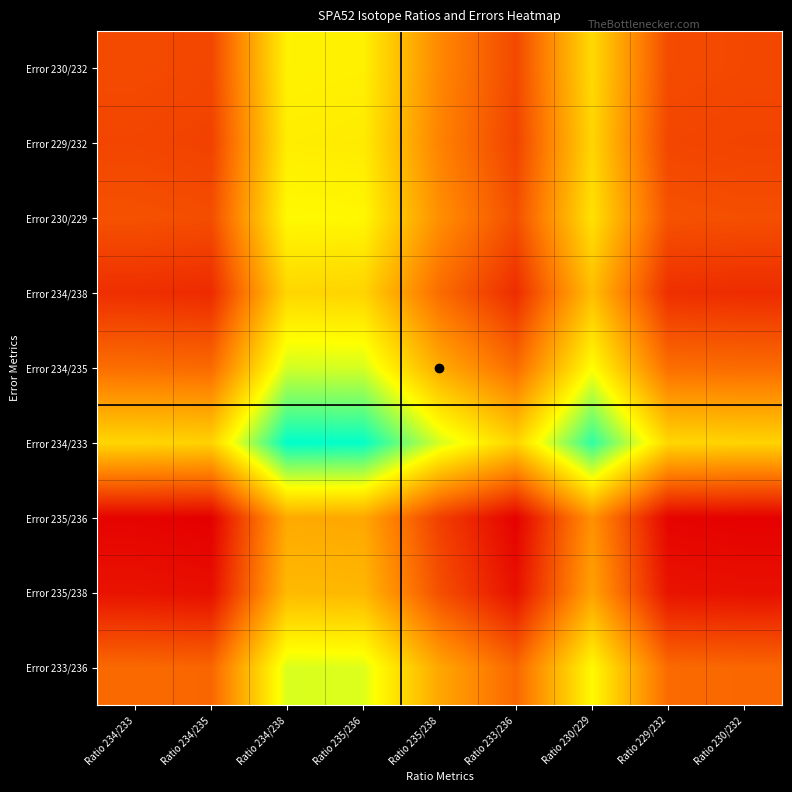

Which has a higher value, Ratio 230/229 or Ratio 233/236?

Ratio 230/229